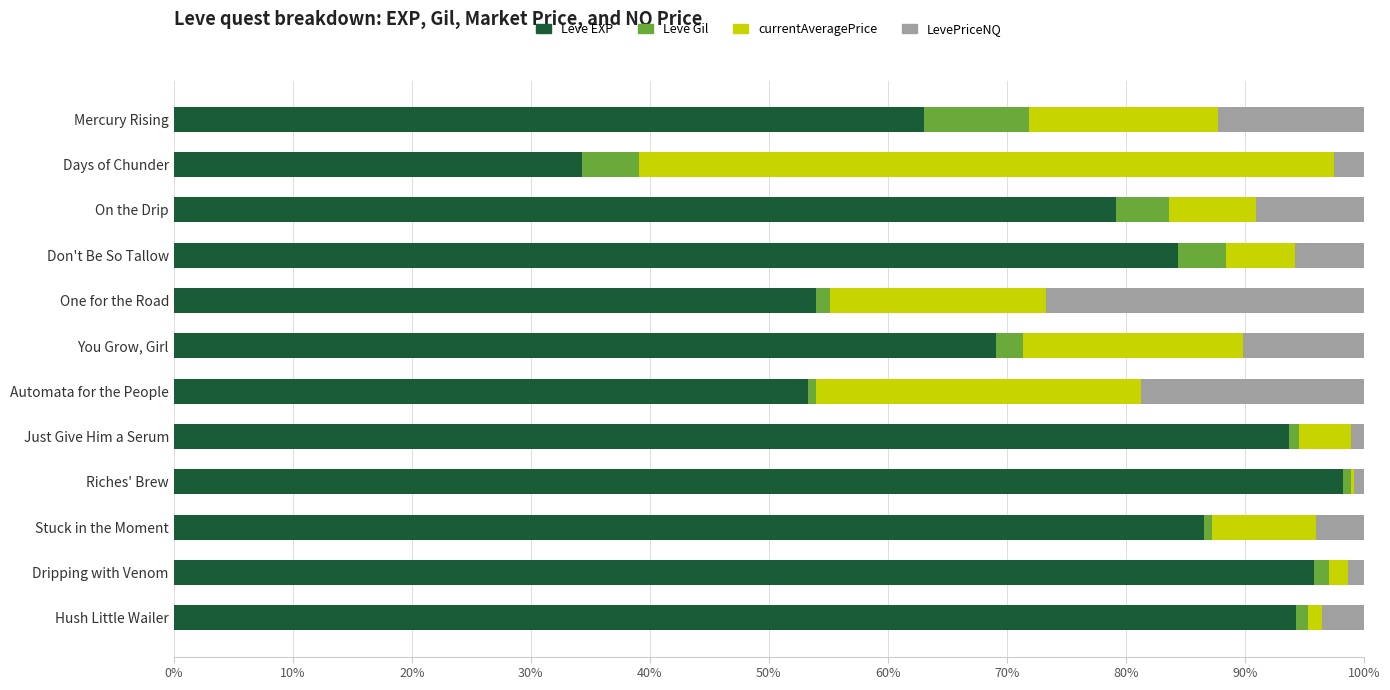

Count the number of data series in this chart.

4